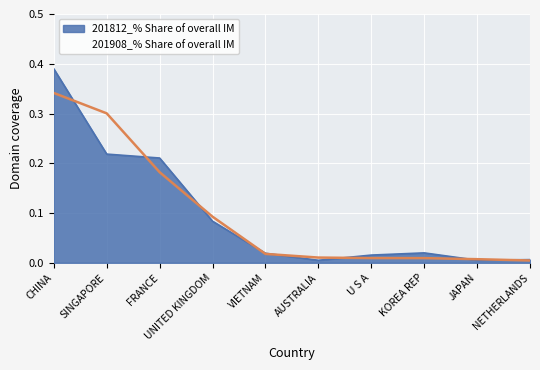

What is the value of the 4th point from the left?

0.1